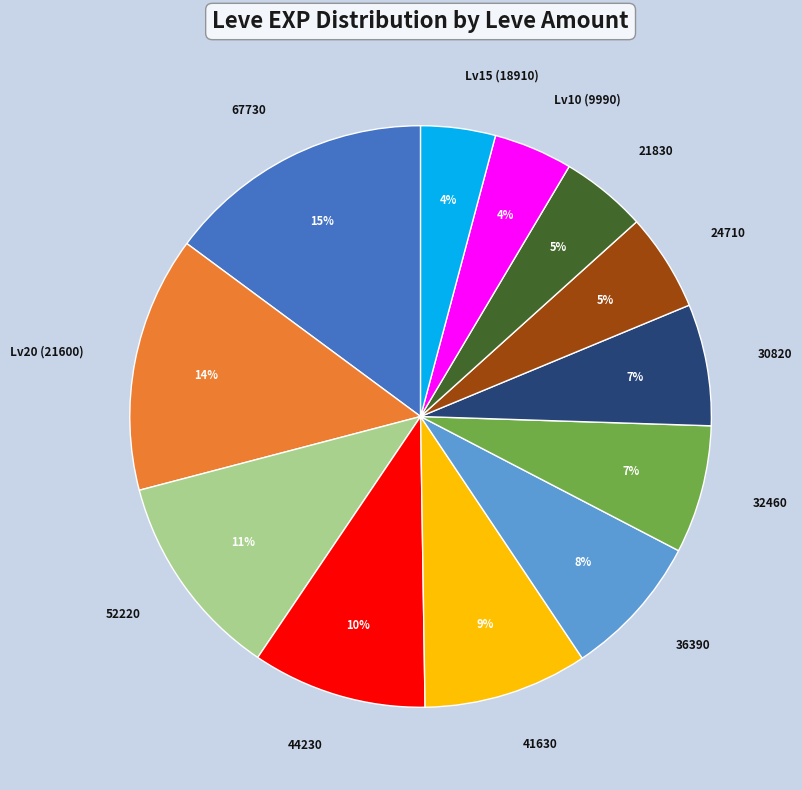

Which has a higher value, 30820 or 41630?

41630